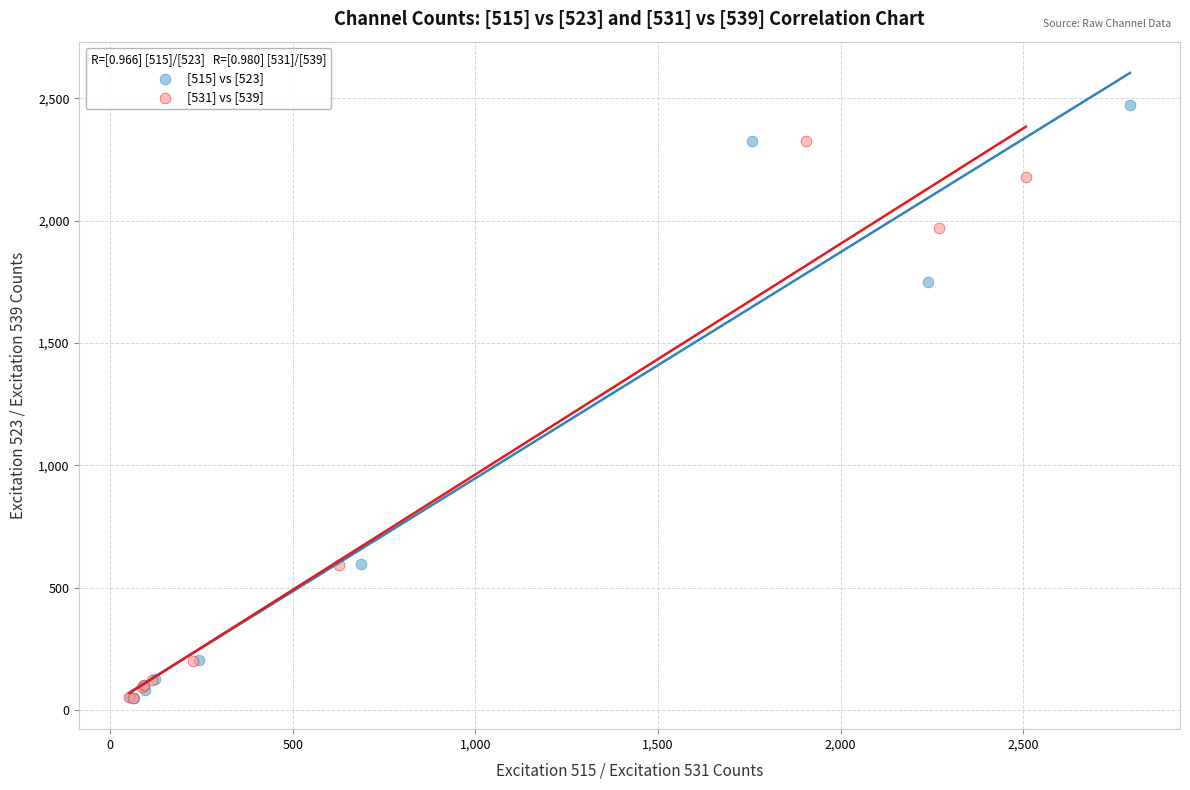

Which series reaches the maximum Y coordinate?

[515] vs [523]